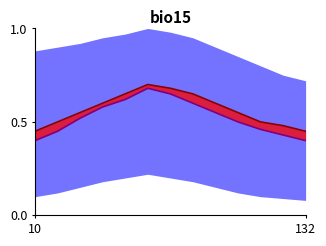

What is the maximum value shown in the chart?

0.7